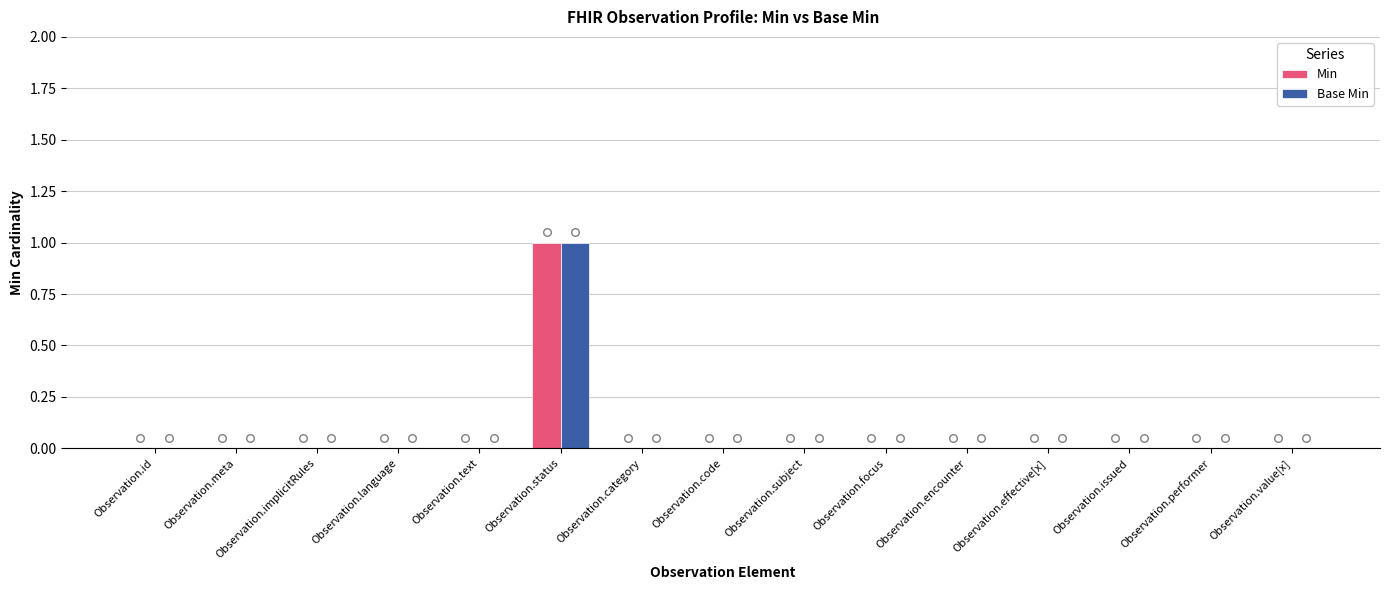

What are all the series names shown in the legend?

Min, Base Min